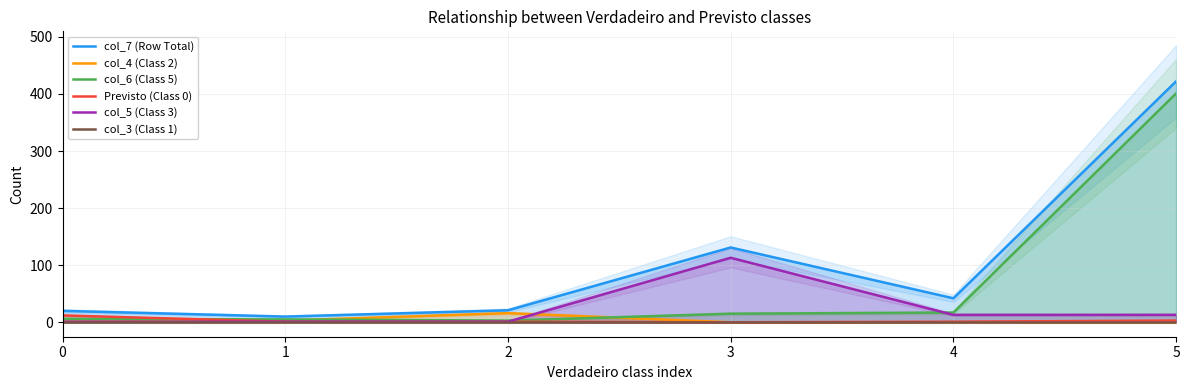

Reading left to right, transcribe all the data shown in this chart.

col_7 (Row Total): 0=20	1=10	2=21	3=131	4=42	5=422
col_4 (Class 2): 0=1	1=3	2=16	3=0	4=0	5=0
col_6 (Class 5): 0=6	1=5	2=3	3=15	4=17	5=401
Previsto (Class 0): 0=12	1=1	2=1	3=0	4=1	5=3
col_5 (Class 3): 0=1	1=1	2=1	3=113	4=13	5=13
col_3 (Class 1): 0=0	1=0	2=0	3=0	4=0	5=0